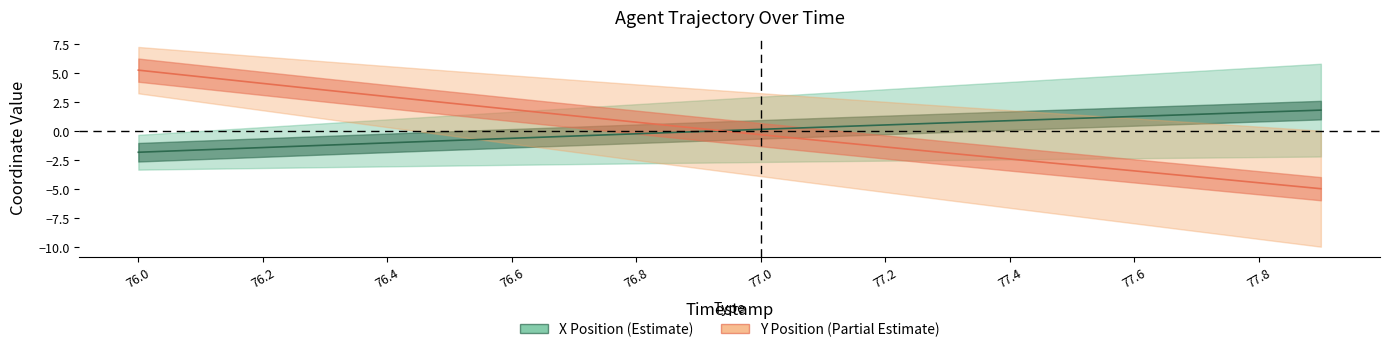

How many values in X_center are below zero?

10